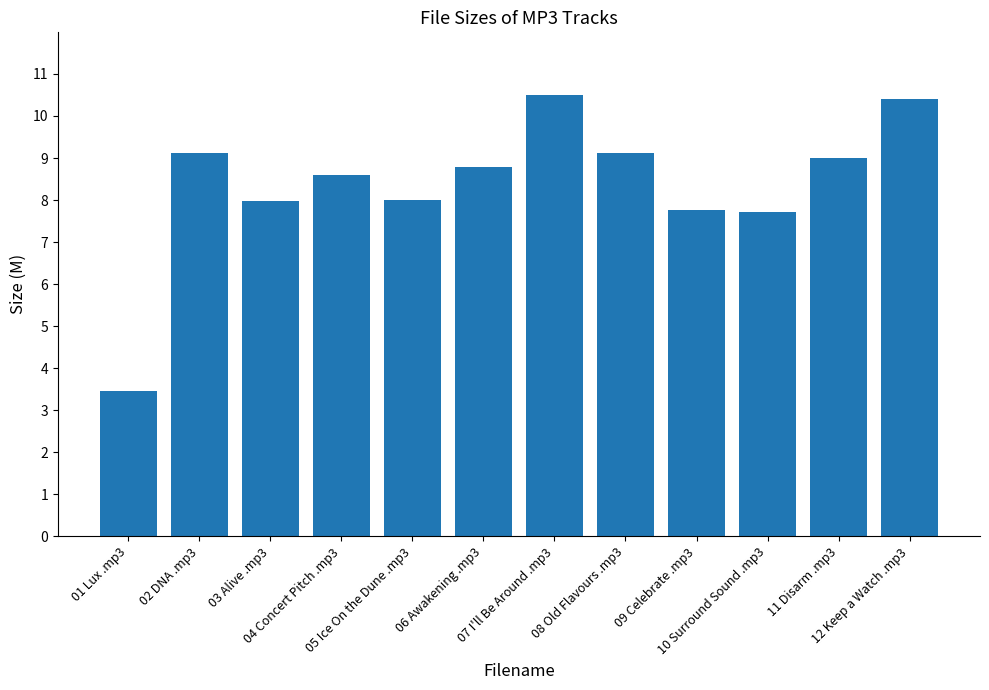

True or false: the data shows 3.5 at 01 Lux .mp3.

True